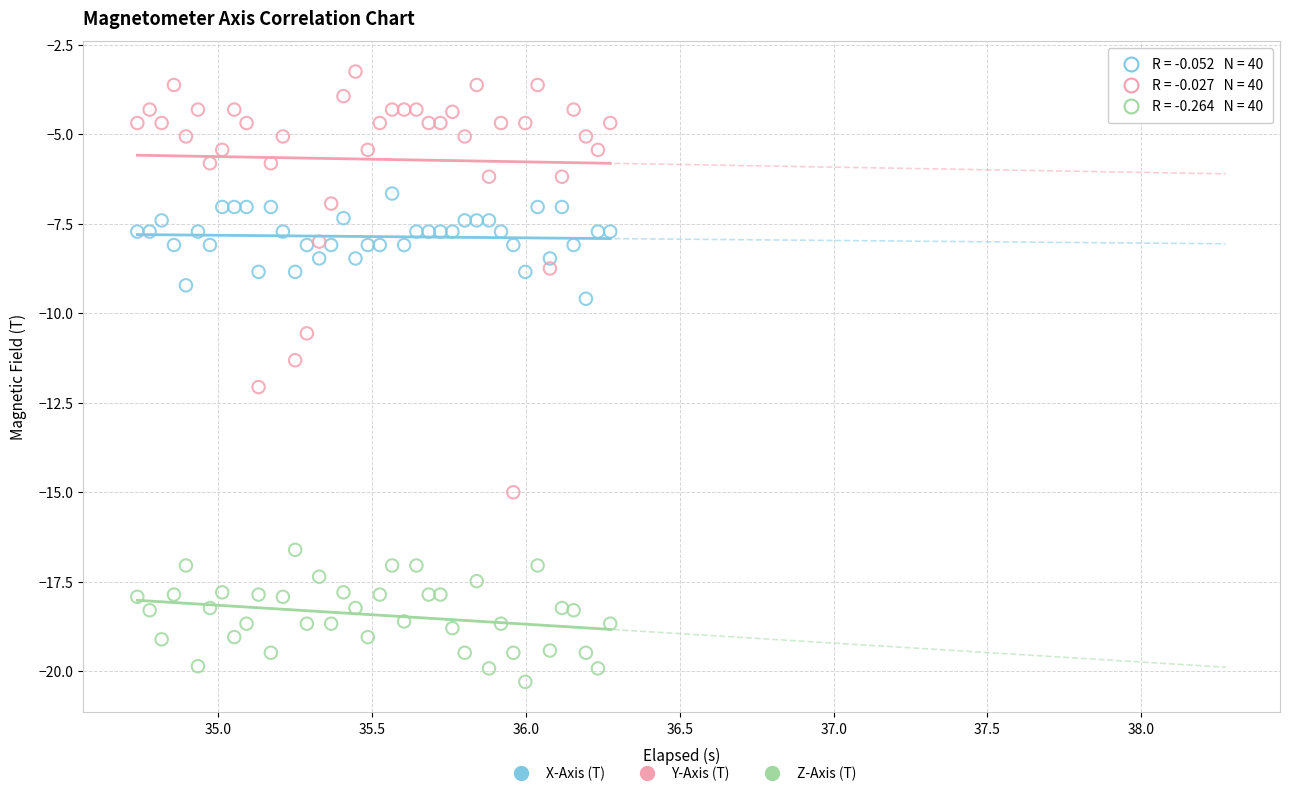

What are all the series names shown in the legend?

X-Axis (T), Y-Axis (T), Z-Axis (T)